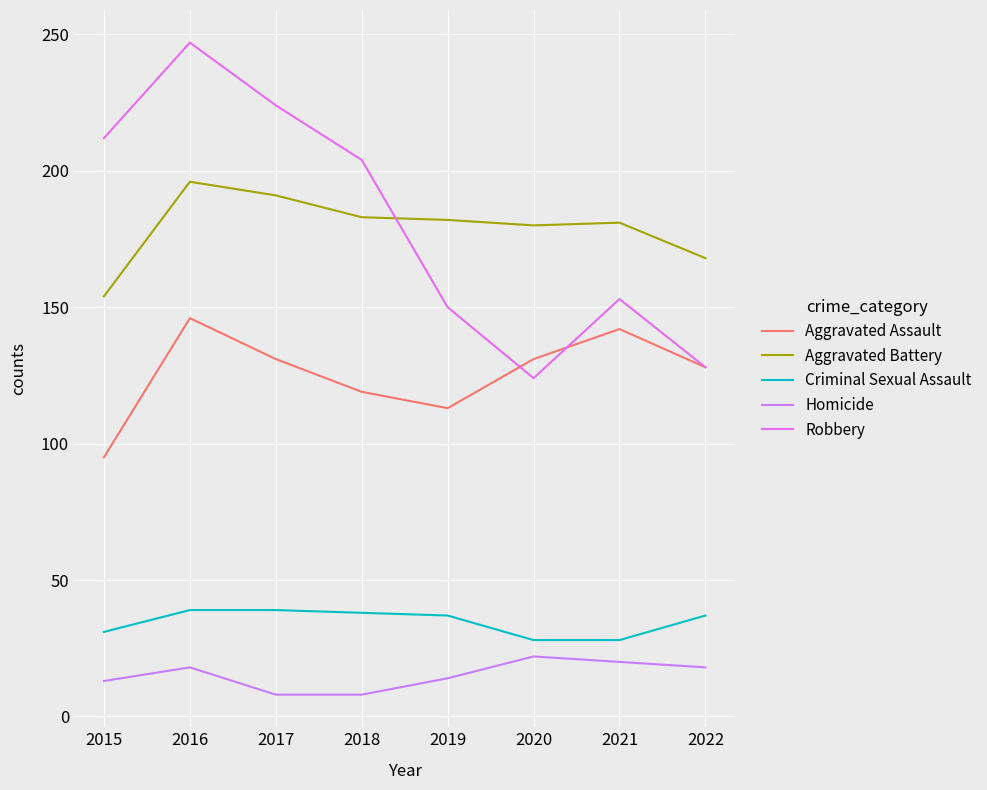

What is the minimum value shown in the chart?

8